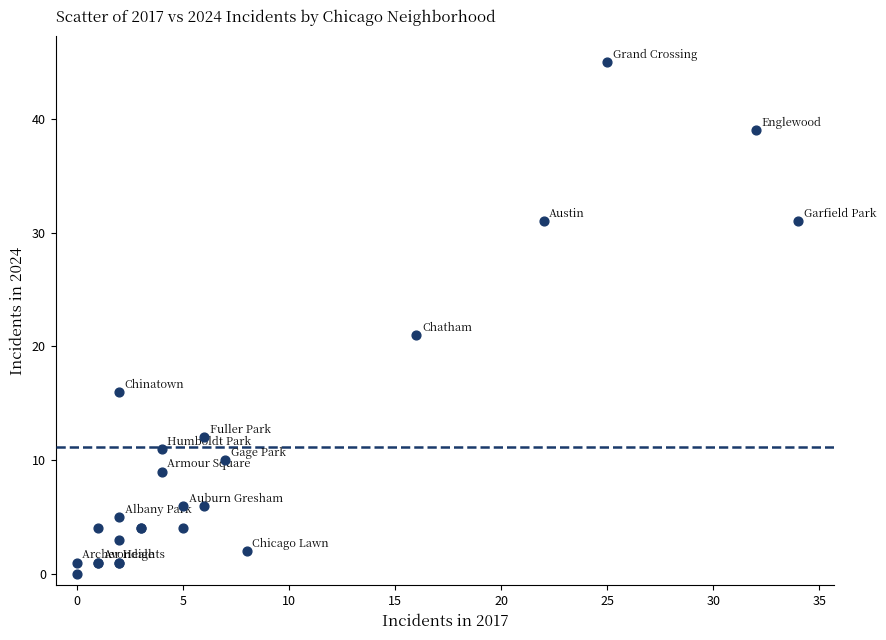

What Y value in the scatter plot is closest to 22?

21